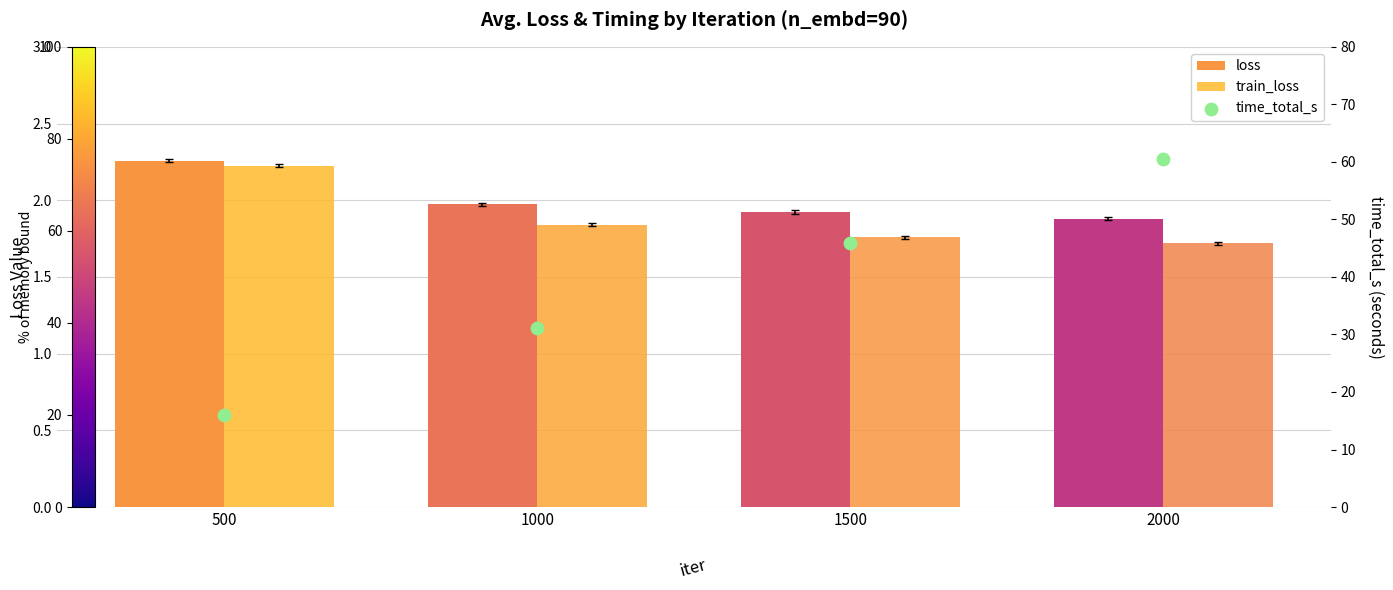

What are all the series names shown in the legend?

loss, train_loss, time_total_s